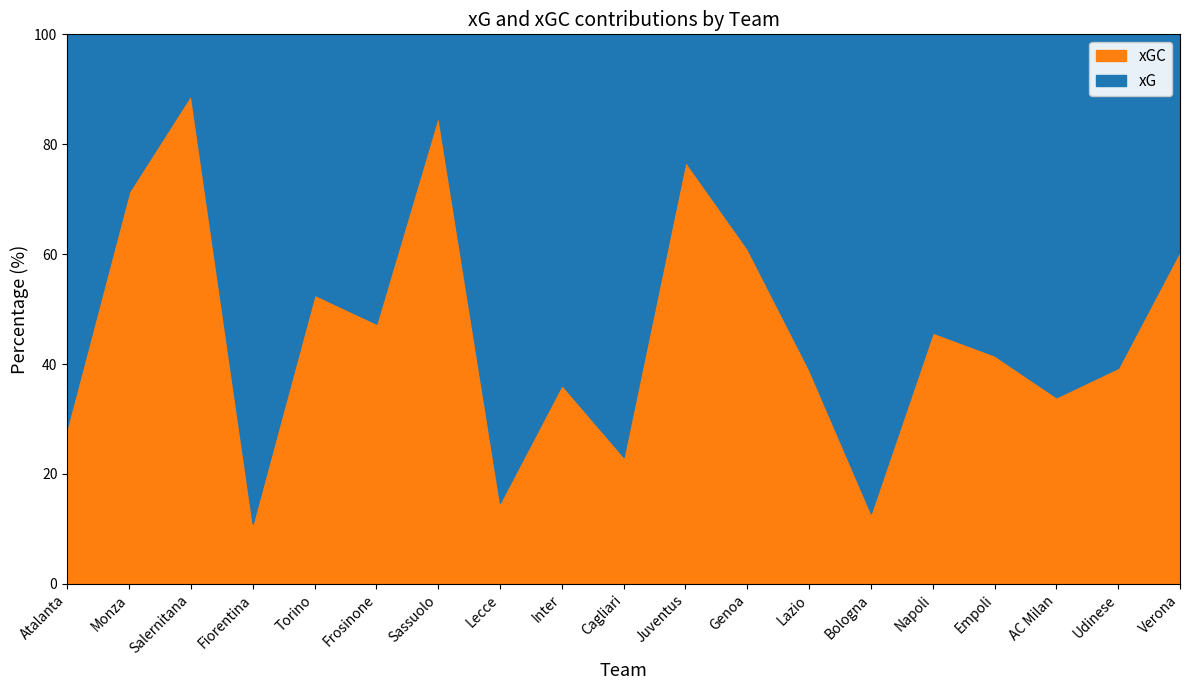

What is the total value across all series at Napoli?

100.0